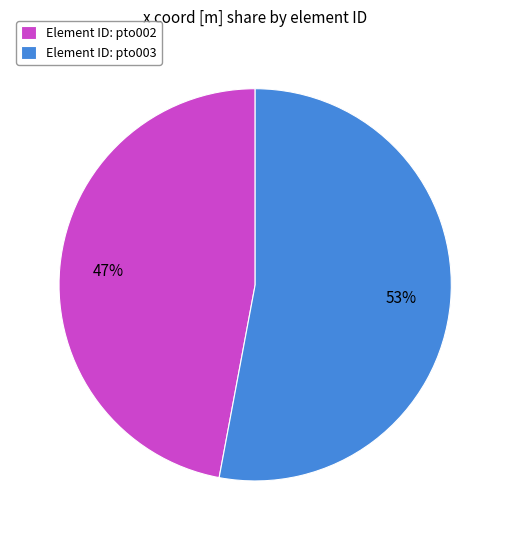

To the nearest percent, what is the difference between the largest and smallest slice percentages?

6%